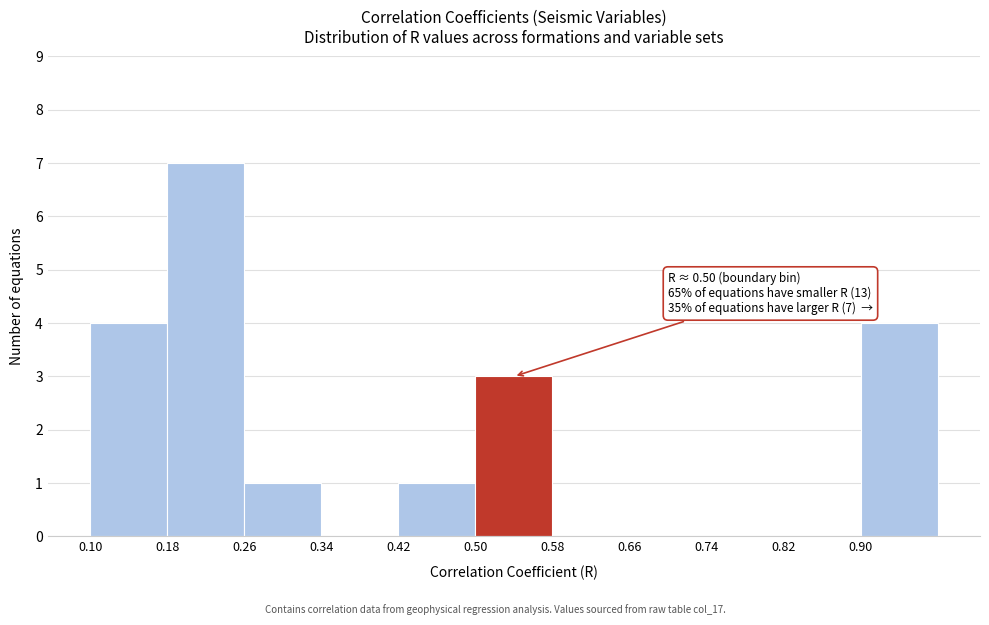

Which range on the x-axis has the tallest bar?

0.18 to 0.26